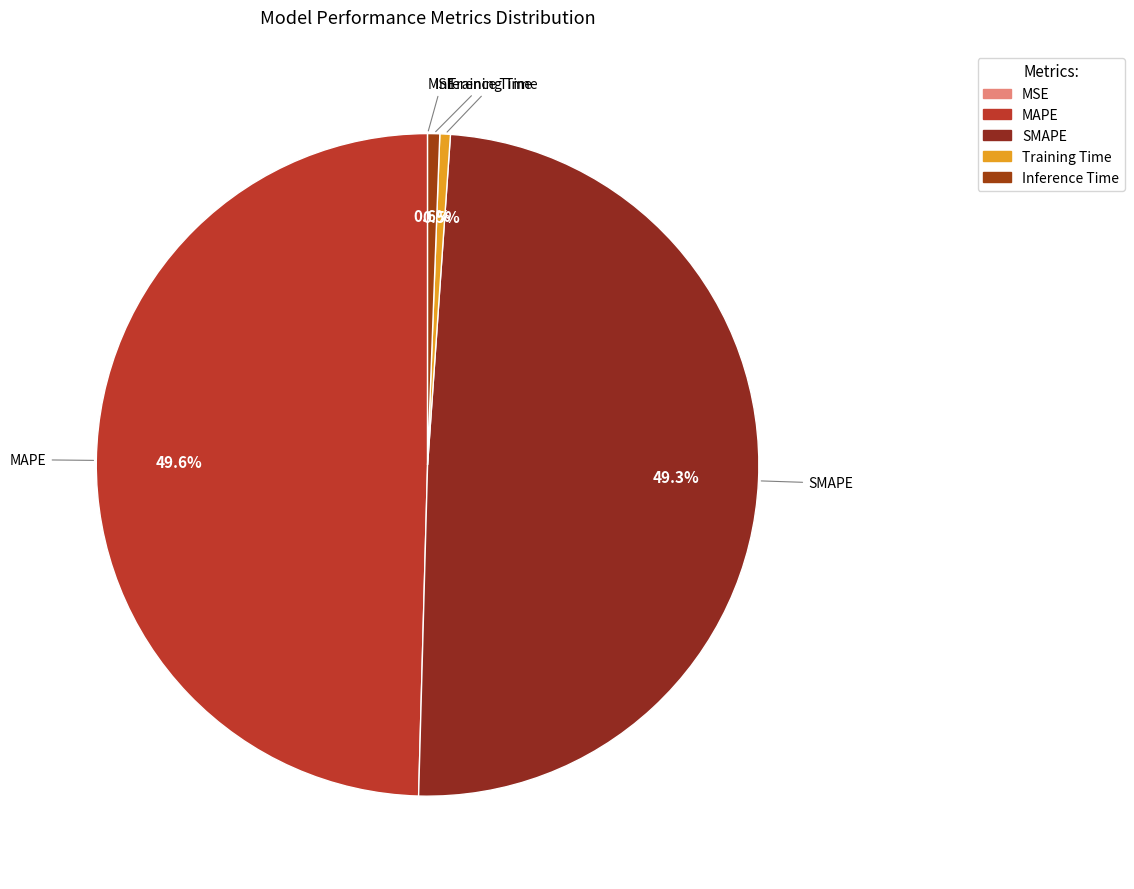

Is there any slice that represents more than half of the pie?

No